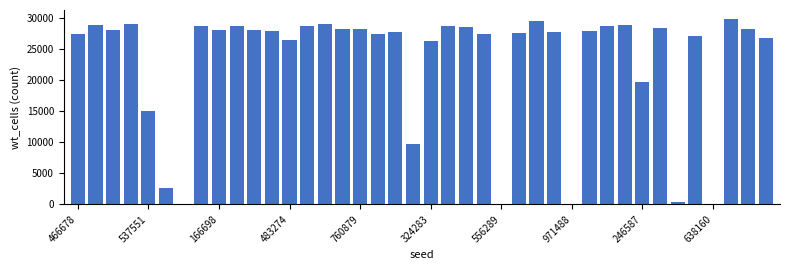

What is the greatest value displayed?

29781